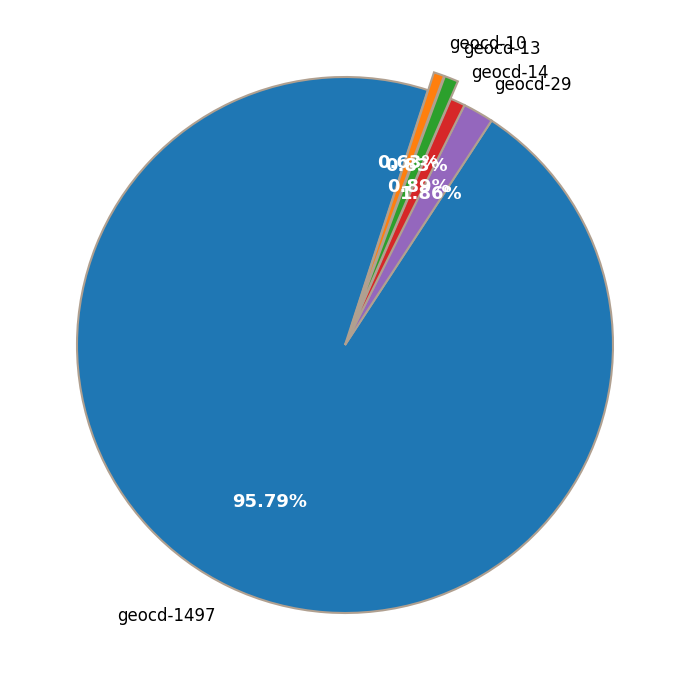

Between geocd-10 and geocd-29, which is larger?

geocd-29